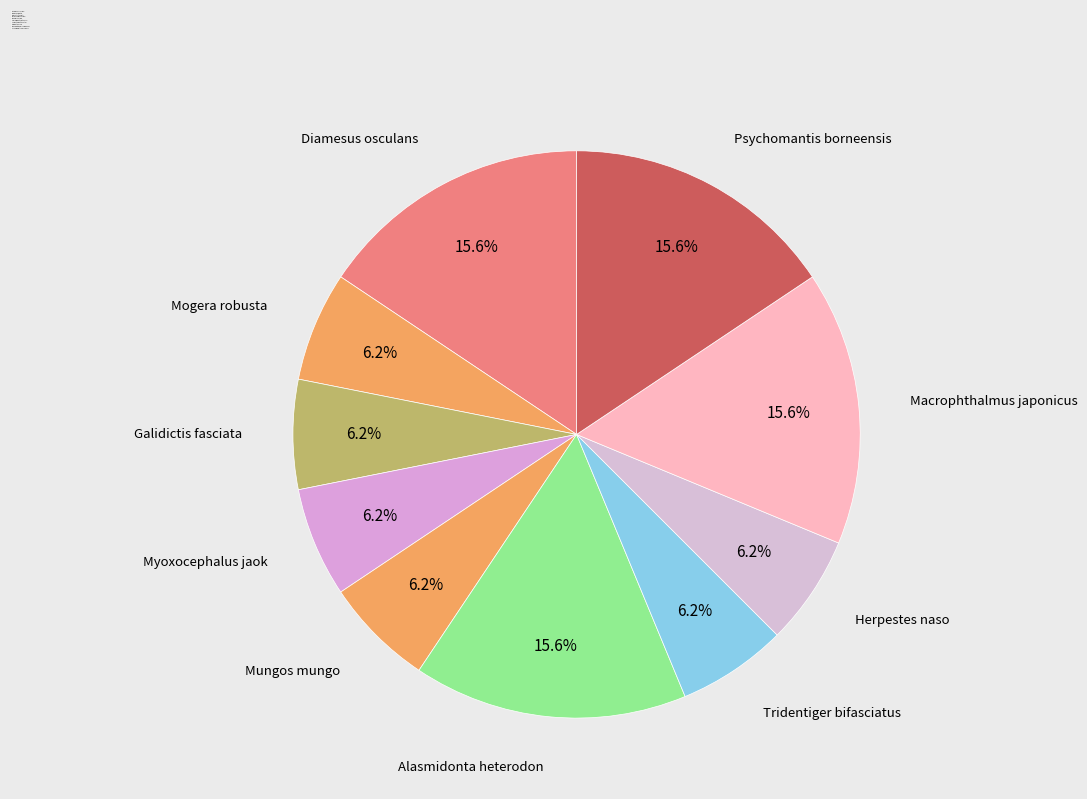

Between Psychomantis borneensis and Herpestes naso, which is larger?

Psychomantis borneensis